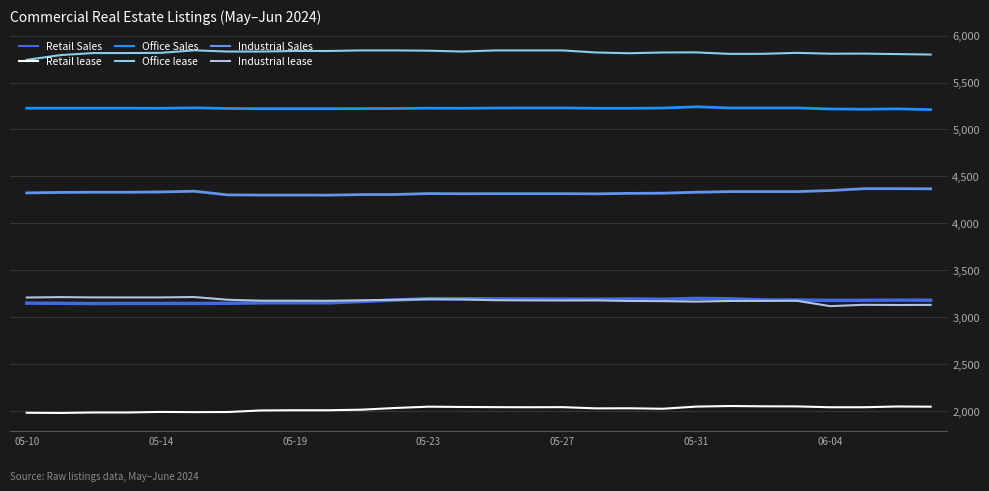

True or false: Retail Sales and Office lease intersect in this chart.

False